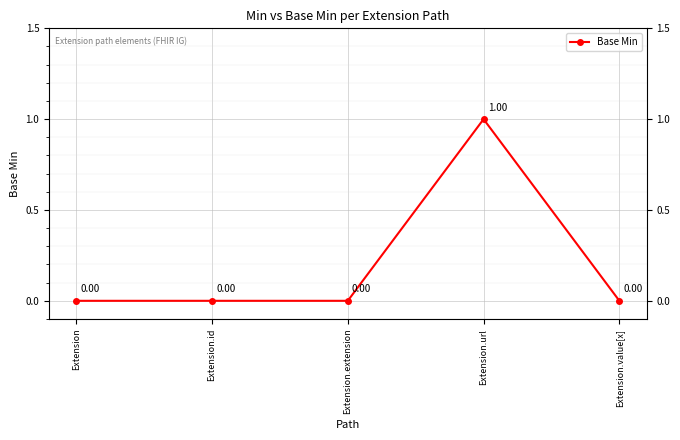

At which category does the data reach its first local peak?

Extension.url